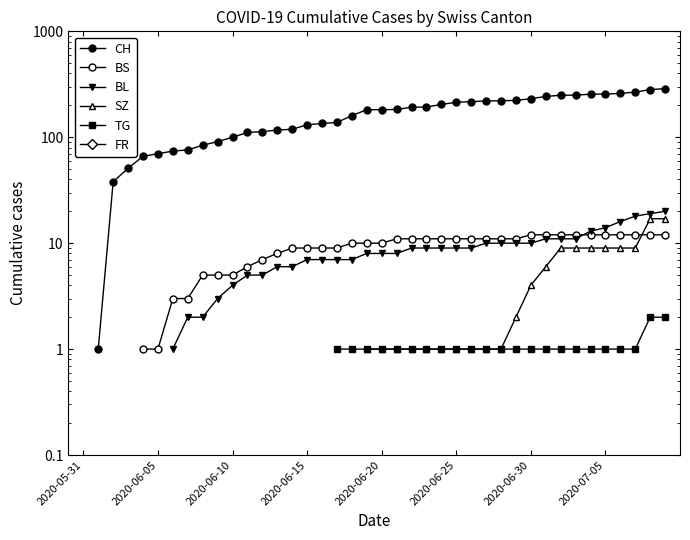

Count the number of categories in the chart.

40